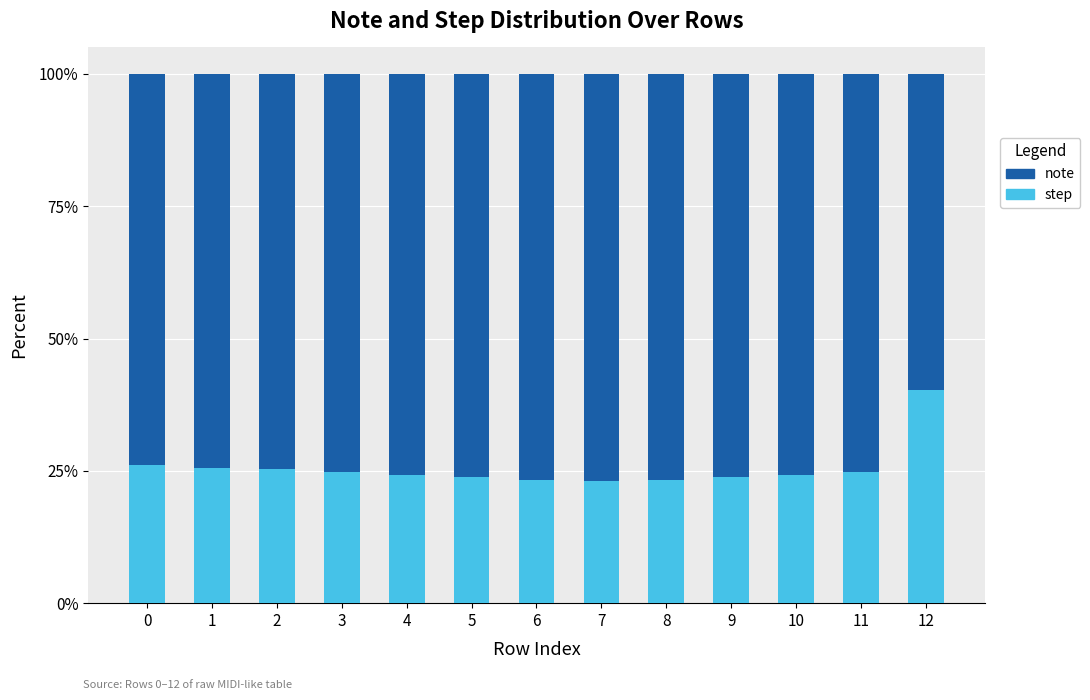

Is it true that step equals 13.0 at 8?

False